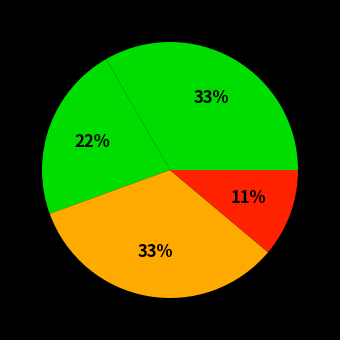

How many segments does this pie chart have?

4